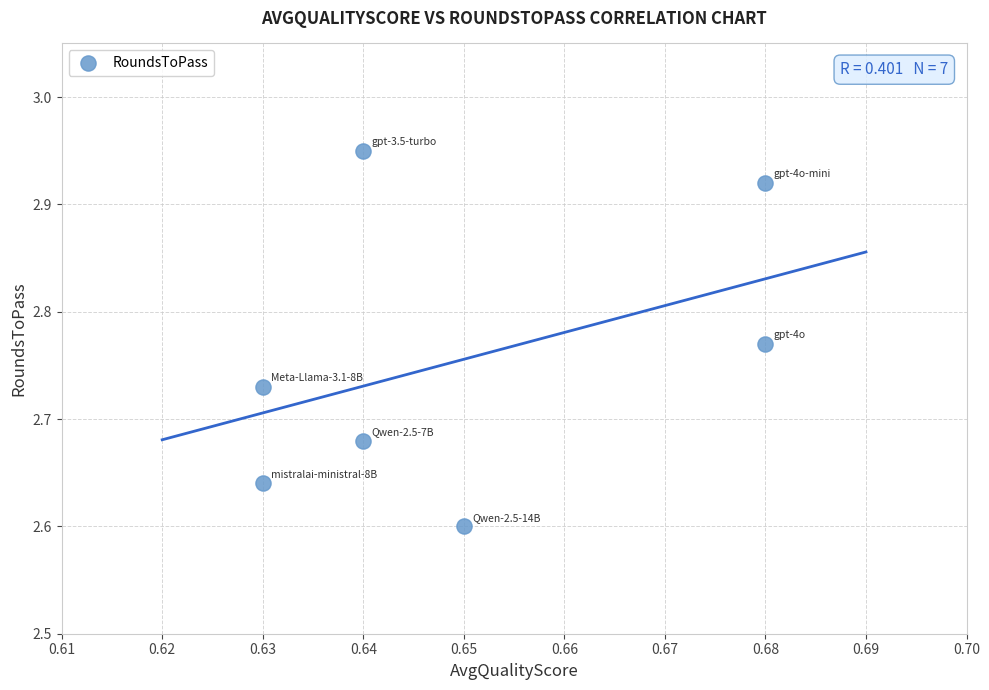

What is the average X value?

0.7